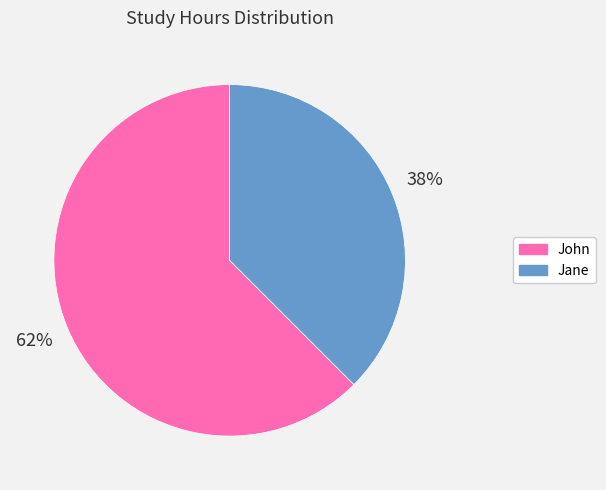

Count the number of slices in the pie.

2